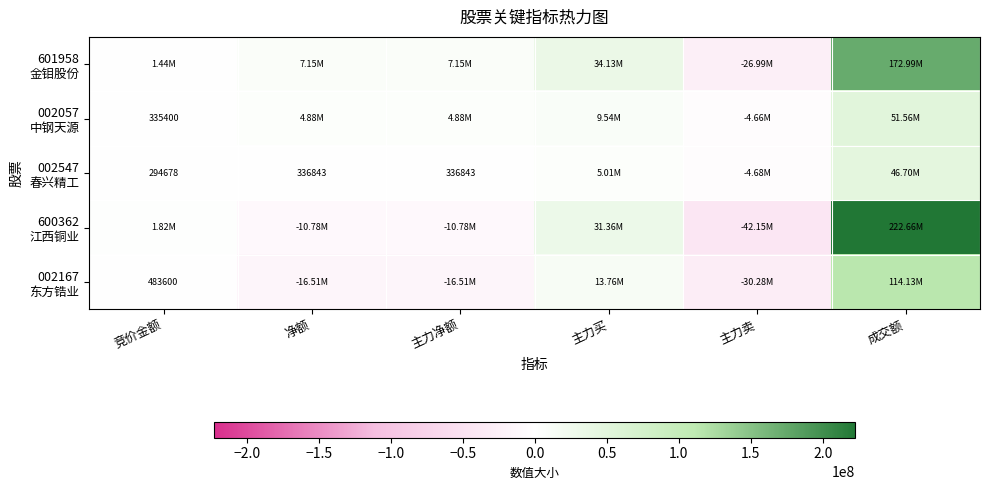

How many distinct data groups are displayed?

5